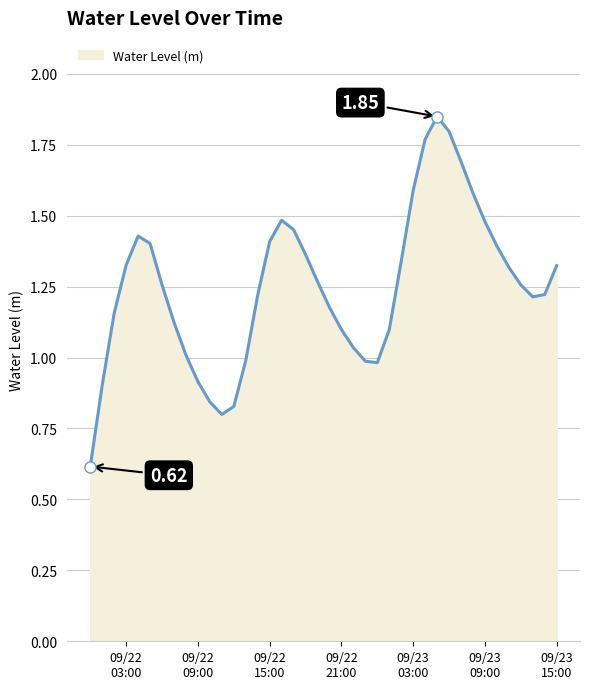

What is the smallest value displayed?

0.6